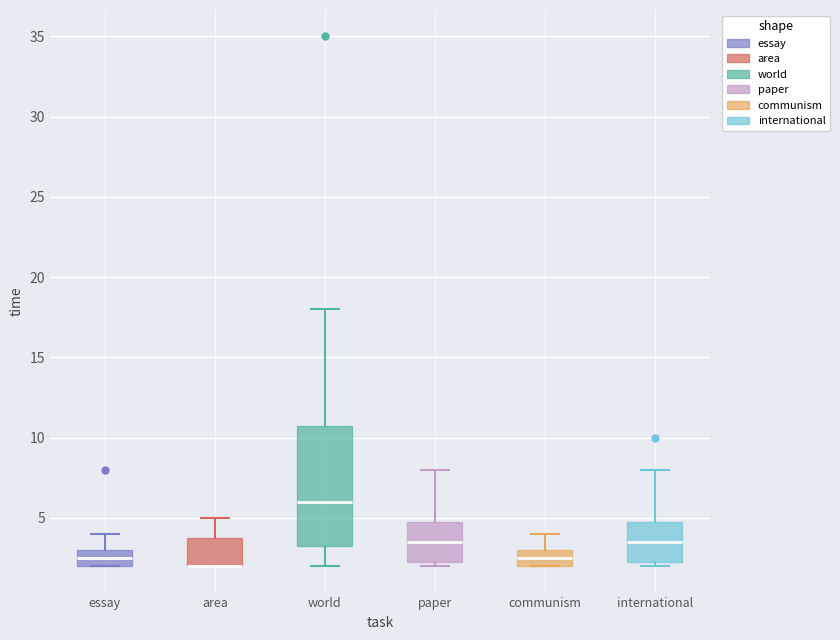

Reading left to right, transcribe this box plot: for each box, give where its median line is, the range the box spans, and where its two whiskers end, as read against the y-axis. The values are not printed on the chart, so give them approximately, as read against the axis.

essay: median 2.5, box 2.0 to 3.0, whiskers 2.0 to 4.0
area: median 2.0 (drawn on the box's lower edge), box 2.0 to 4.0, whiskers 2.0 to 5.0
world: median 6.0, box 3.5 to 11.0, whiskers 2.0 to 18.0
paper: median 3.5, box 2.5 to 5.0, whiskers 2.0 to 8.0
communism: median 2.5, box 2.0 to 3.0, whiskers 2.0 to 4.0
international: median 3.5, box 2.5 to 5.0, whiskers 2.0 to 8.0